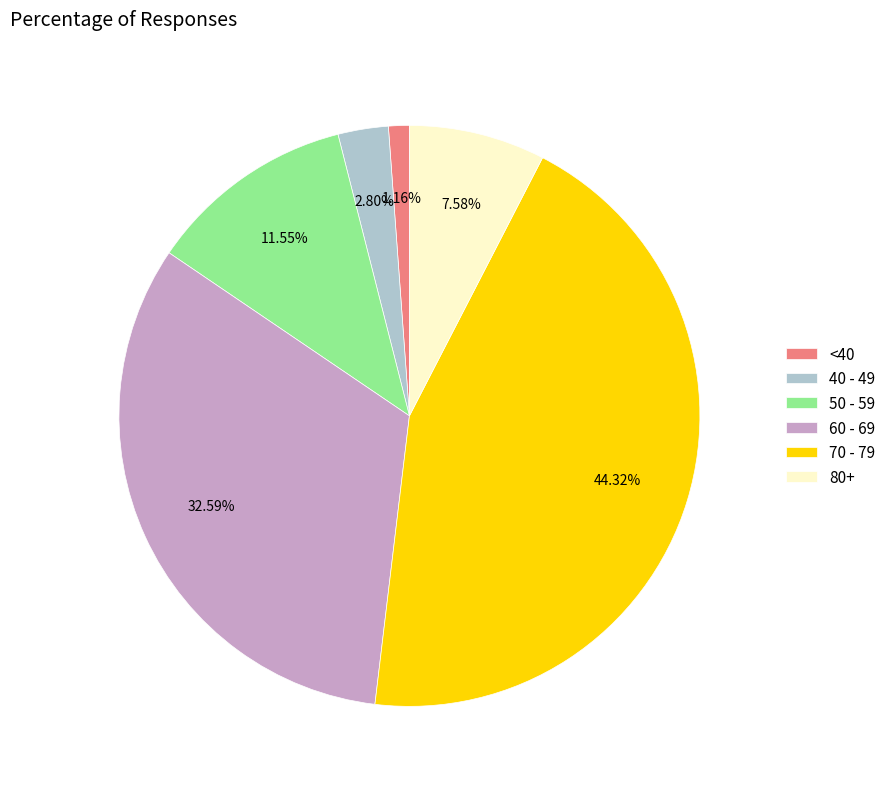

To the nearest percent, what is the difference between the largest and smallest slice percentages?

43%